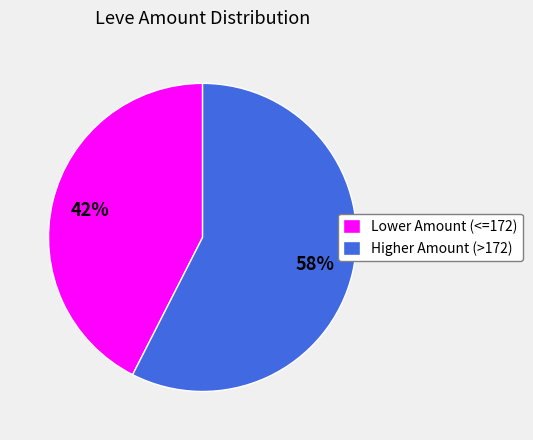

Is it true that Lower Amount (<=172) is 56% of the pie?

False